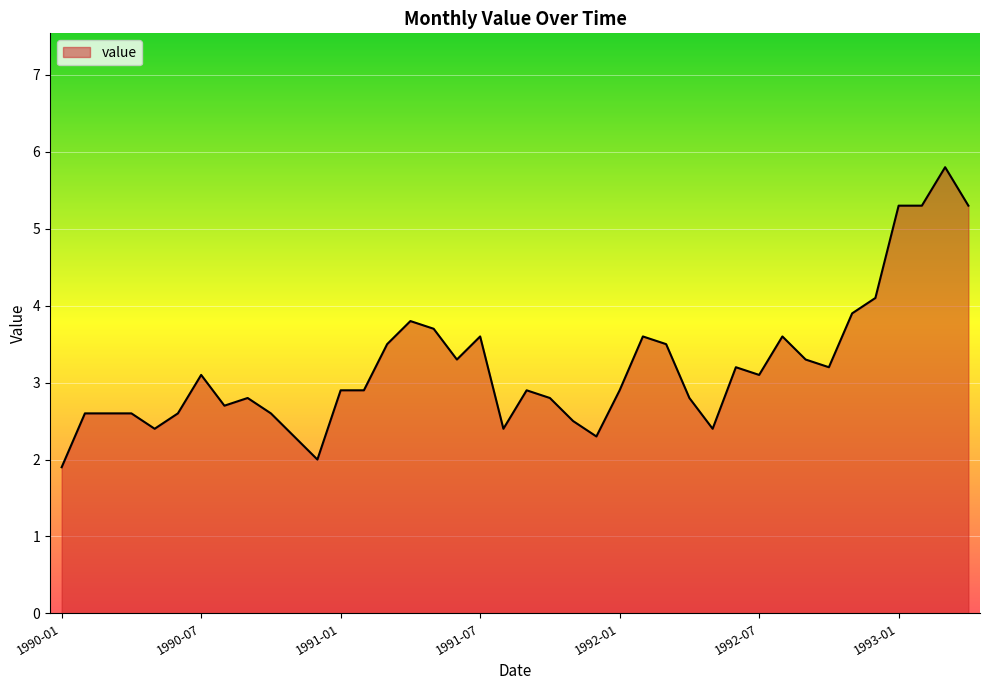

Does the chart have visible grid lines?

Yes